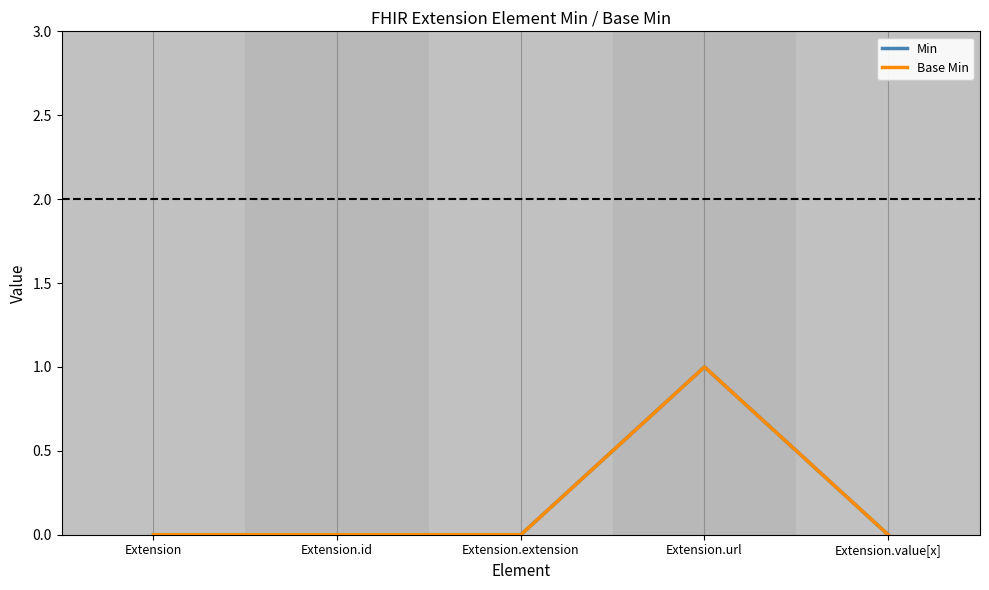

Where is Min nearest to the value 0?

Extension